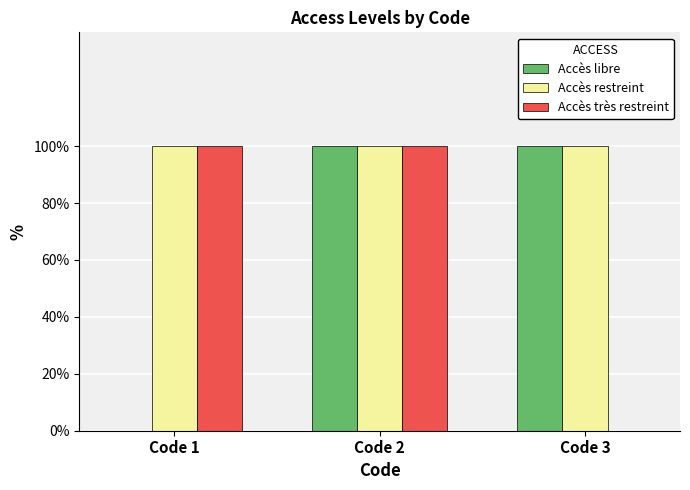

What are all the series names shown in the legend?

Accès libre, Accès restreint, Accès très restreint